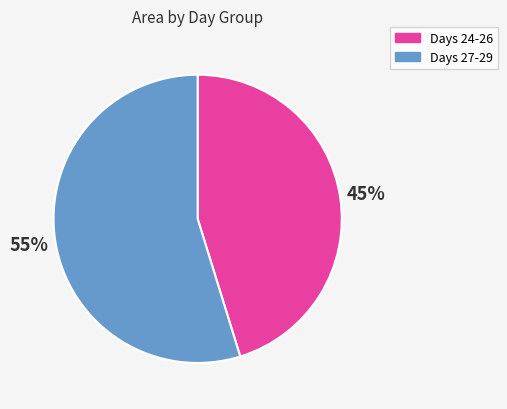

Does any single category account for the majority?

Yes